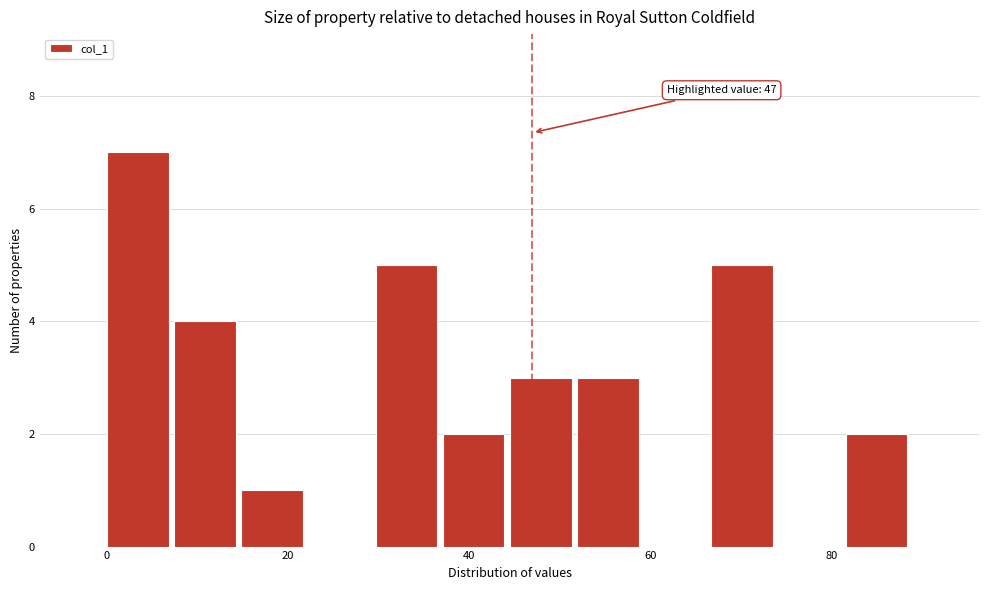

Read against the x-axis, roughly where is the centre of the tallest bar?

4